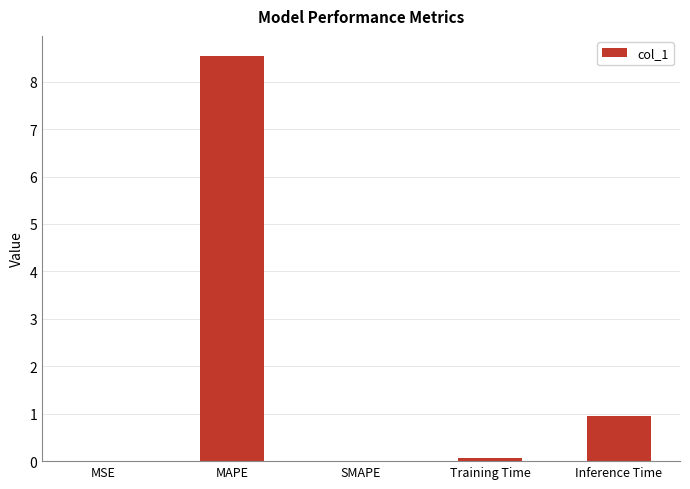

Which label corresponds to the largest value in the chart?

MAPE